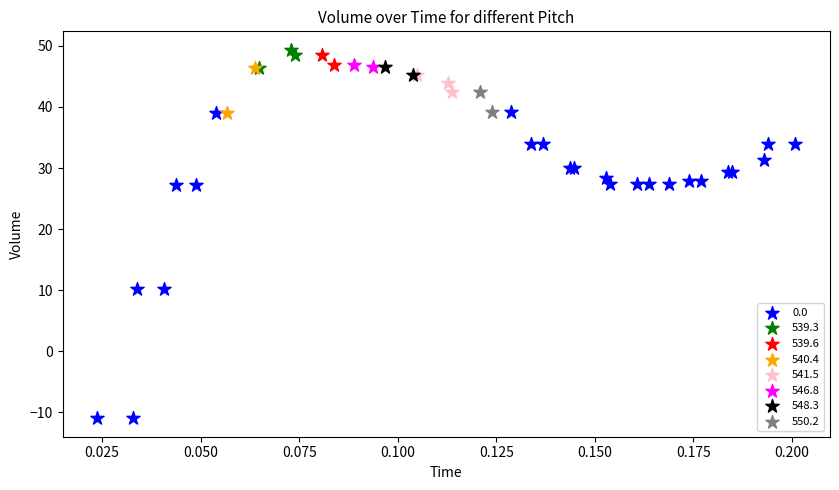

Which series has the largest Y range (max minus min)?

0.0